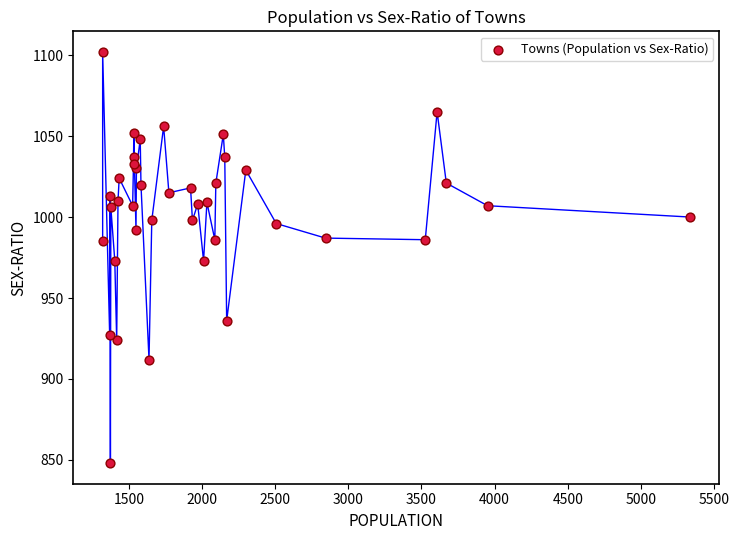

What is the range of X values (max minus min)?

4017